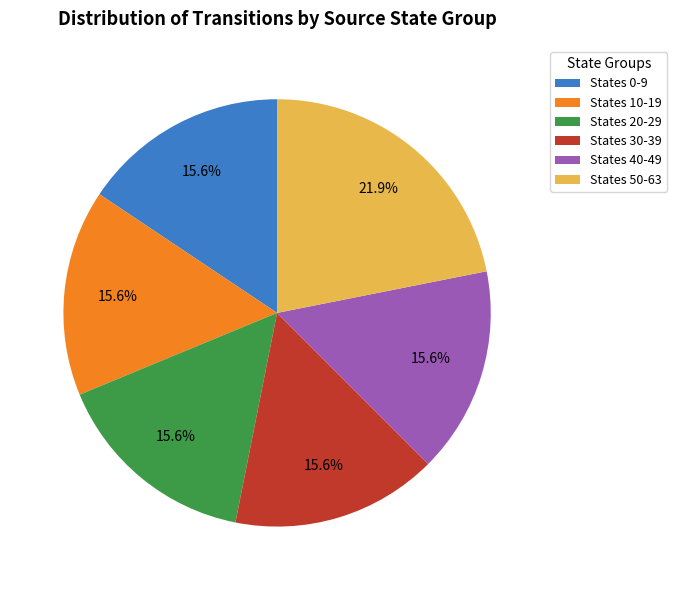

Is the sum of States 0-9 and States 50-63 greater than half?

No